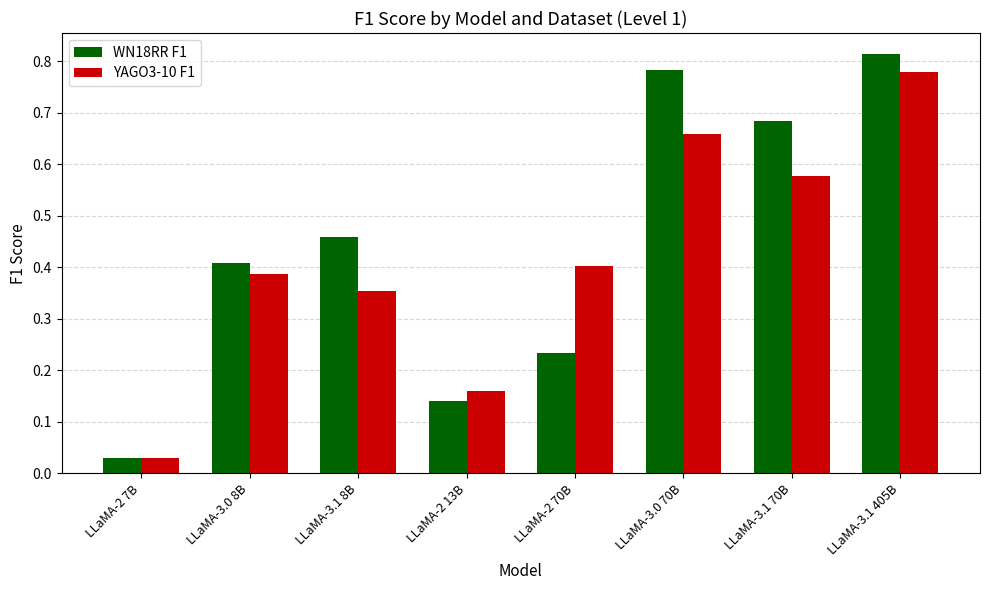

Where is YAGO3-10 F1 nearest to the value 0?

LLaMA-2 7B